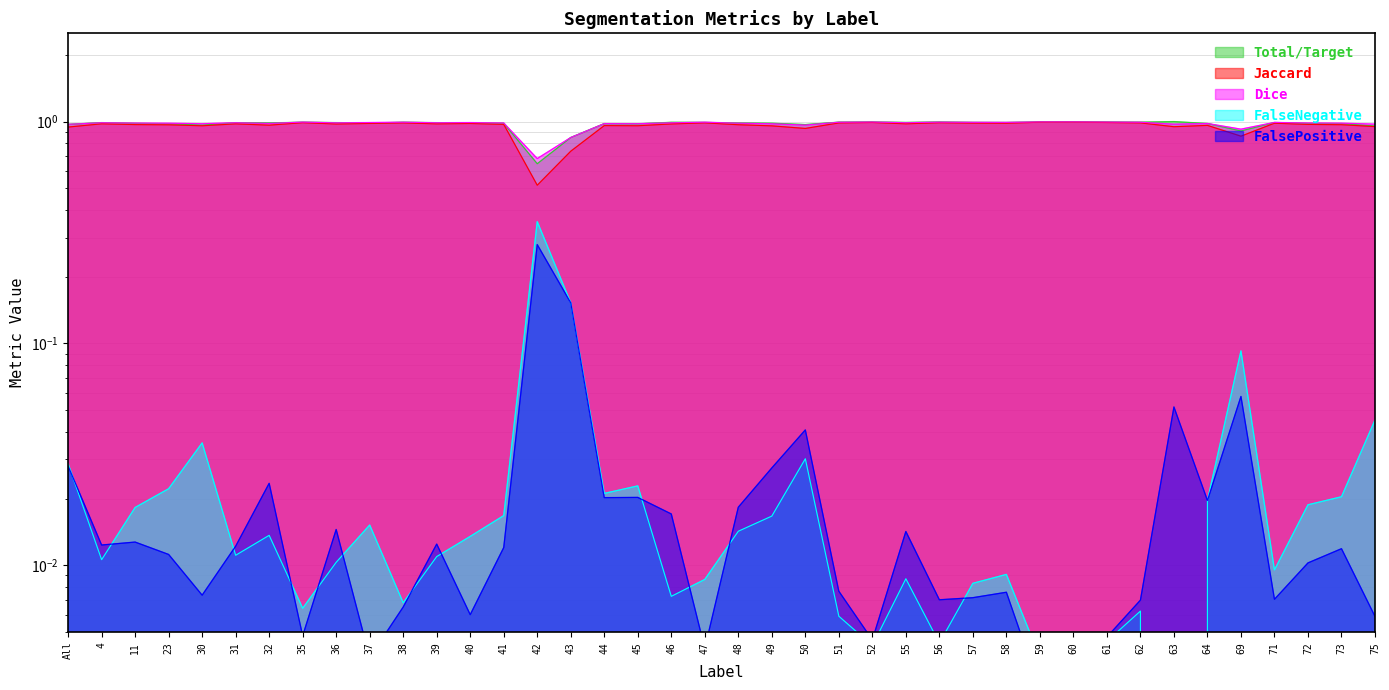

Which series has the largest total across all categories?

Dice